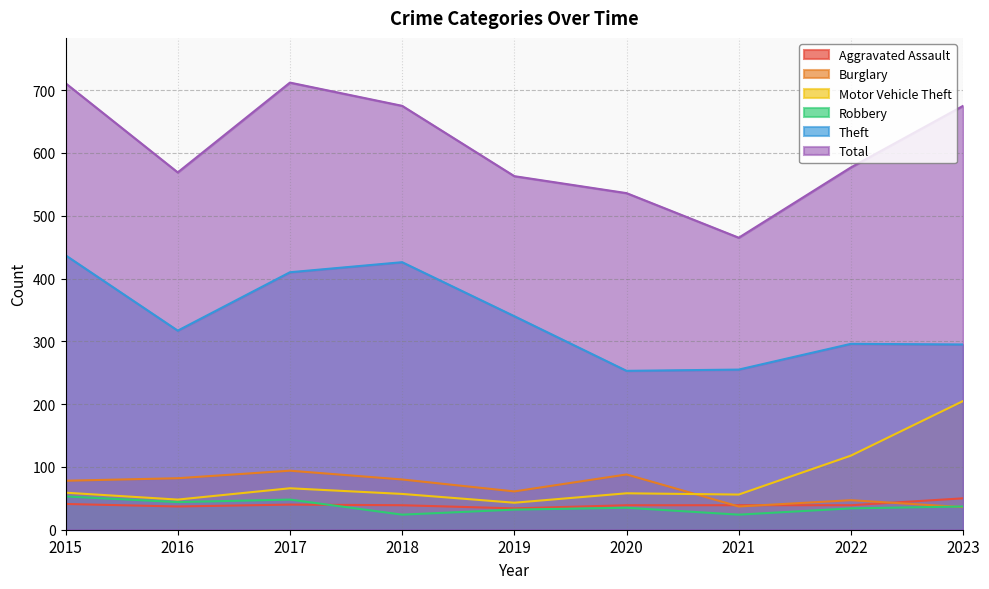

Rank the categories by Total value from highest to lowest.

2017, 2015, 2018, 2023, 2022, 2016, 2019, 2020, 2021